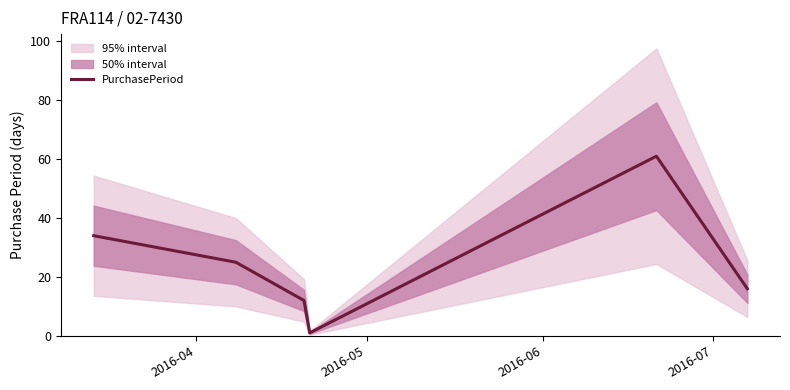

Reading left to right, what are all the values shown in this chart?

34	25	12	1	61	16